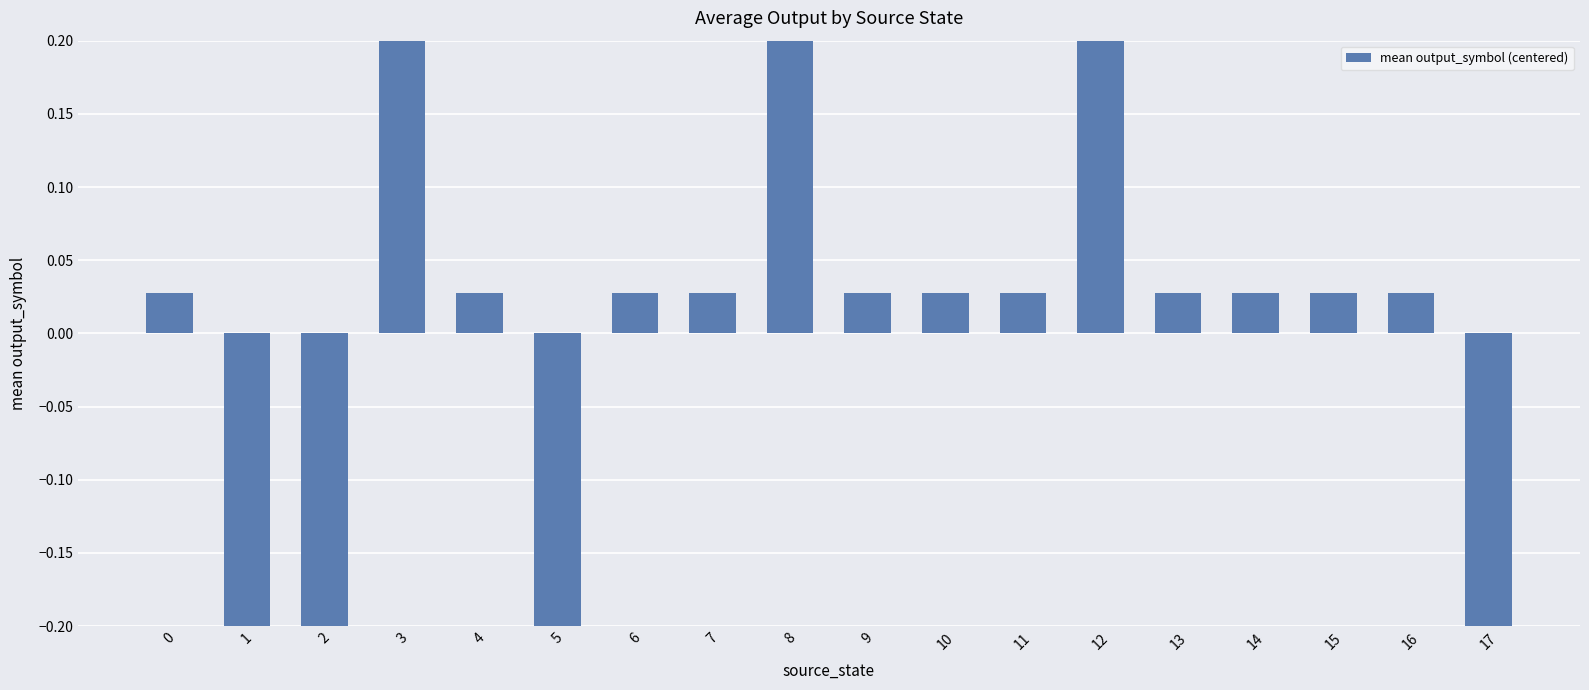

How many negative values are there?

4